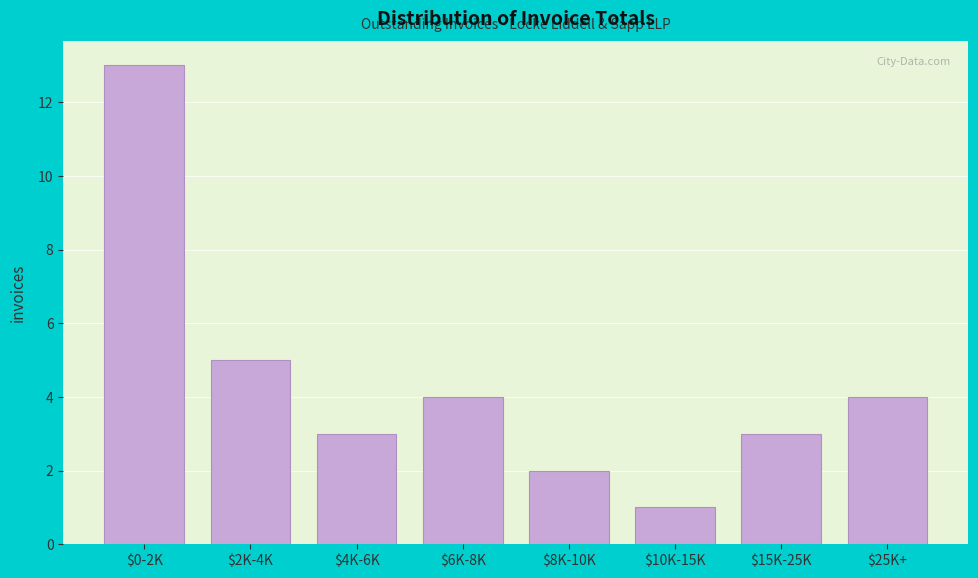

Reading left to right, what are all the values shown in this chart?

13	5	3	4	2	1	3	4